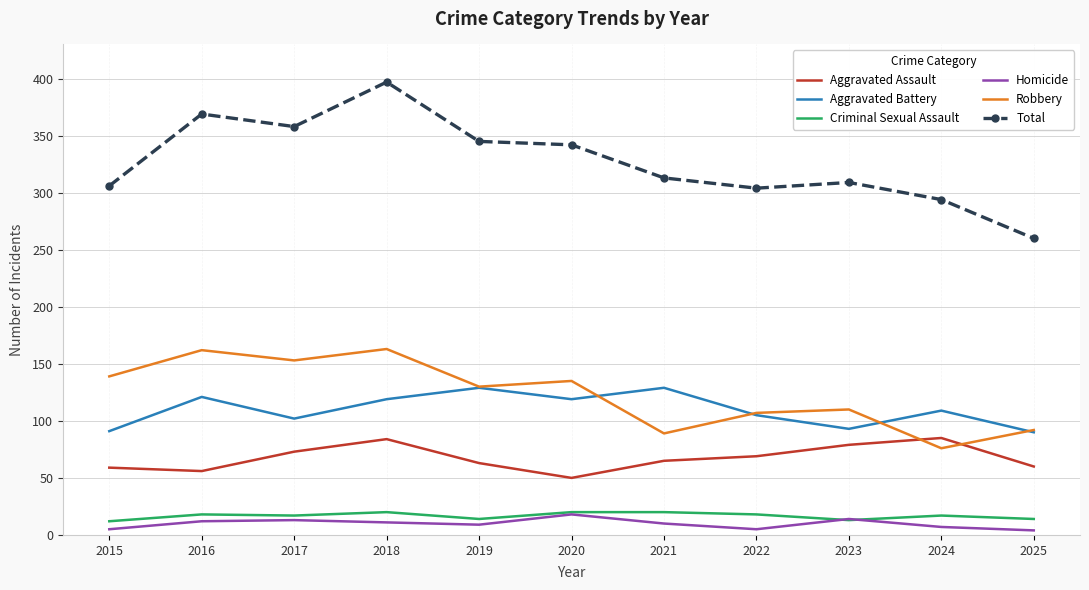

Which label corresponds to the largest value in the chart?

2018